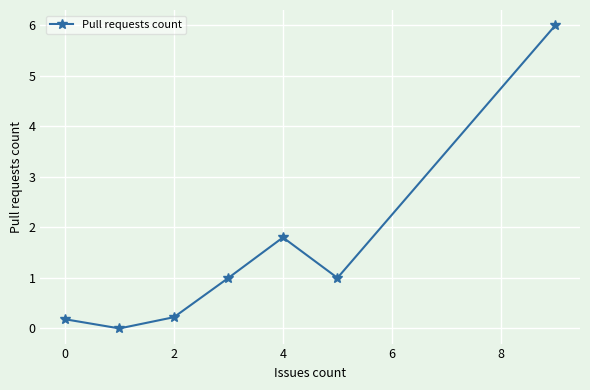

What is the maximum value shown in the chart?

6.0